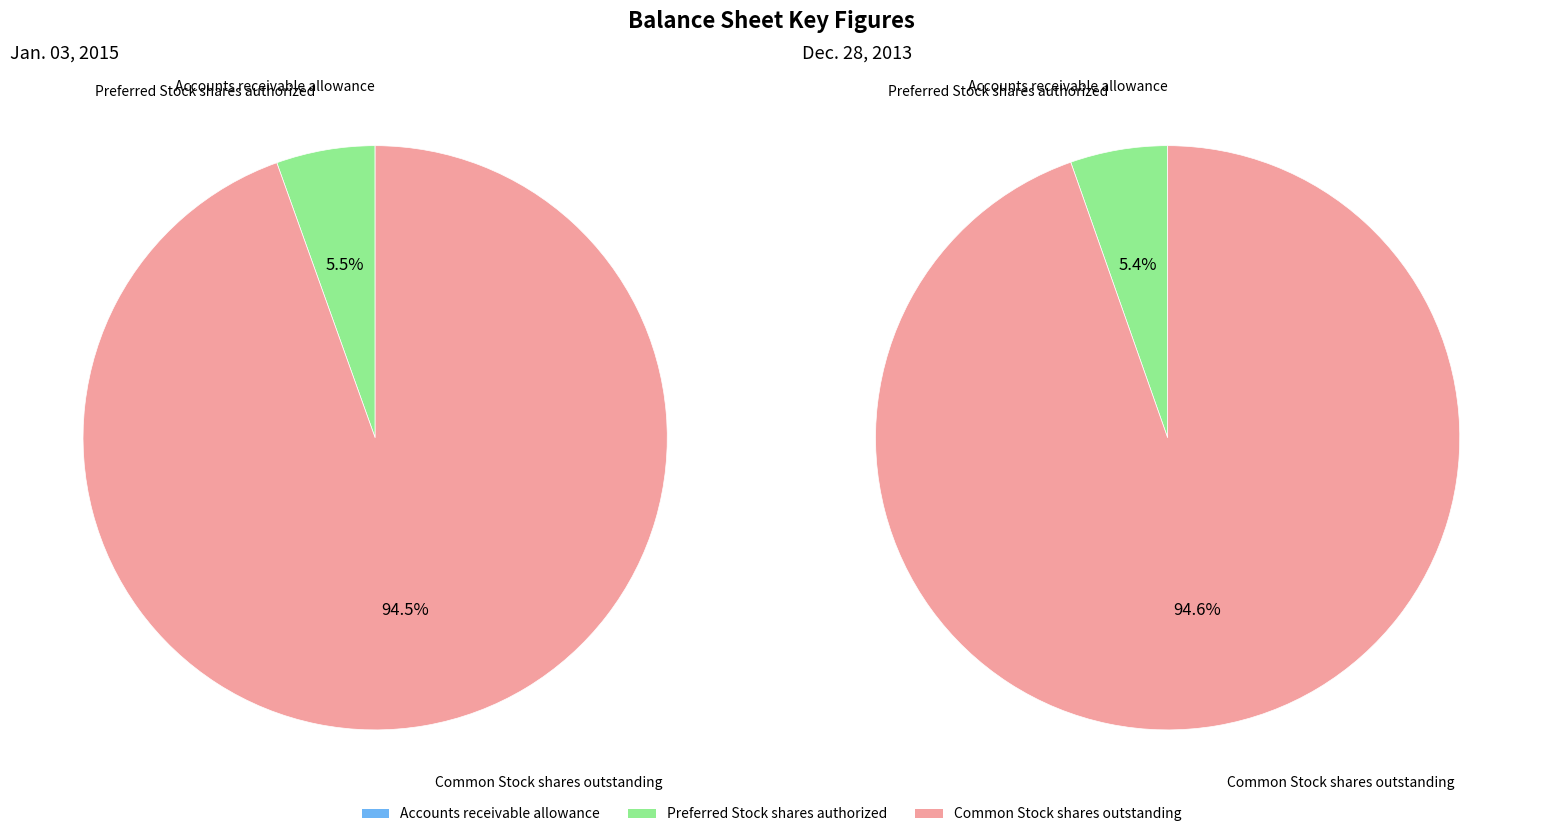

True or false: Accounts receivable allowance accounts for 0% of the total.

True